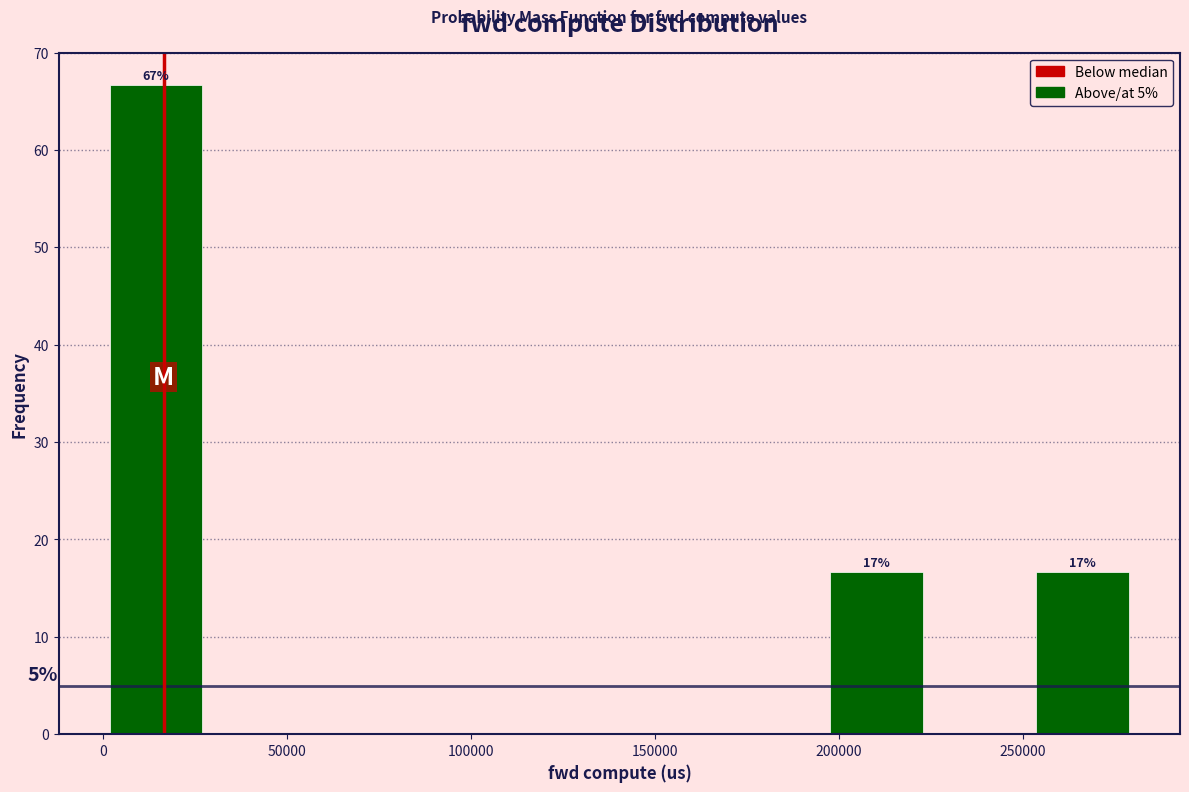

Which range on the x-axis has the tallest bar?

0 to 30000